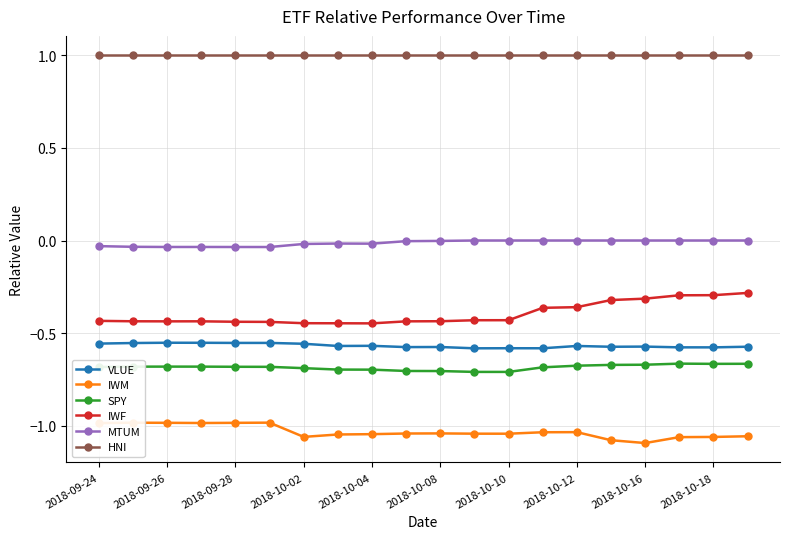

True or false: SPY and HNI intersect in this chart.

False